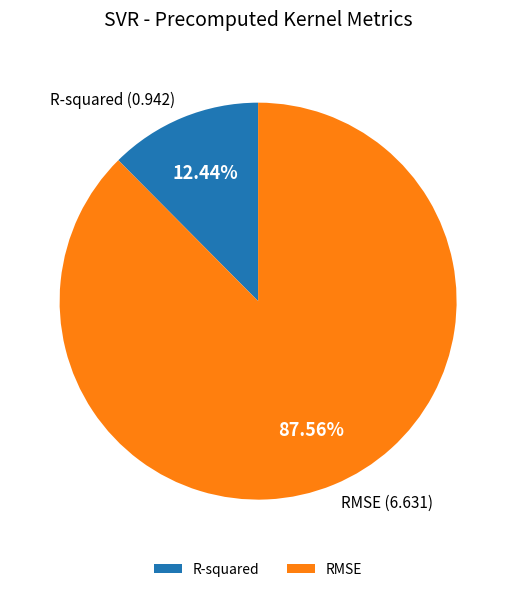

The RMSE slice represents 80% of the pie. True or false?

False